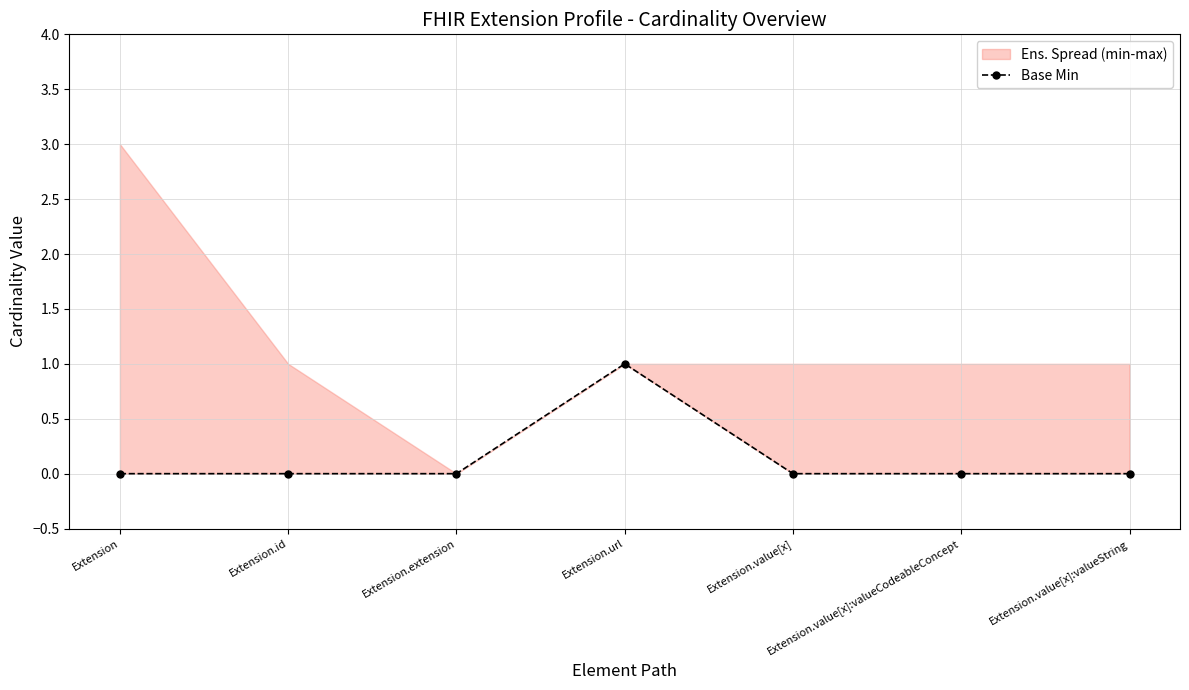

List the labels in order of value, smallest first.

Extension, Extension.id, Extension.extension, Extension.value[x], Extension.value[x]:valueCodeableConcept, Extension.value[x]:valueString, Extension.url